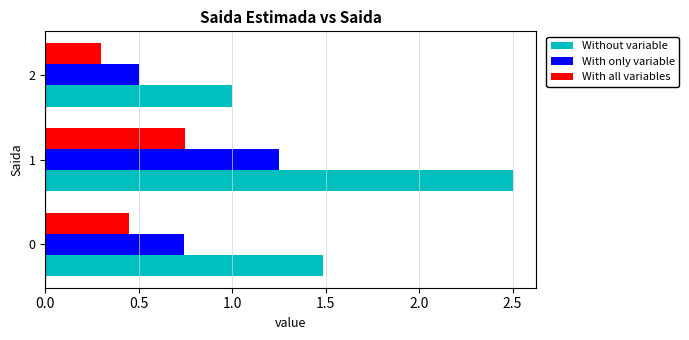

True or false: Without variable has a value of 1.0 at 2.

True